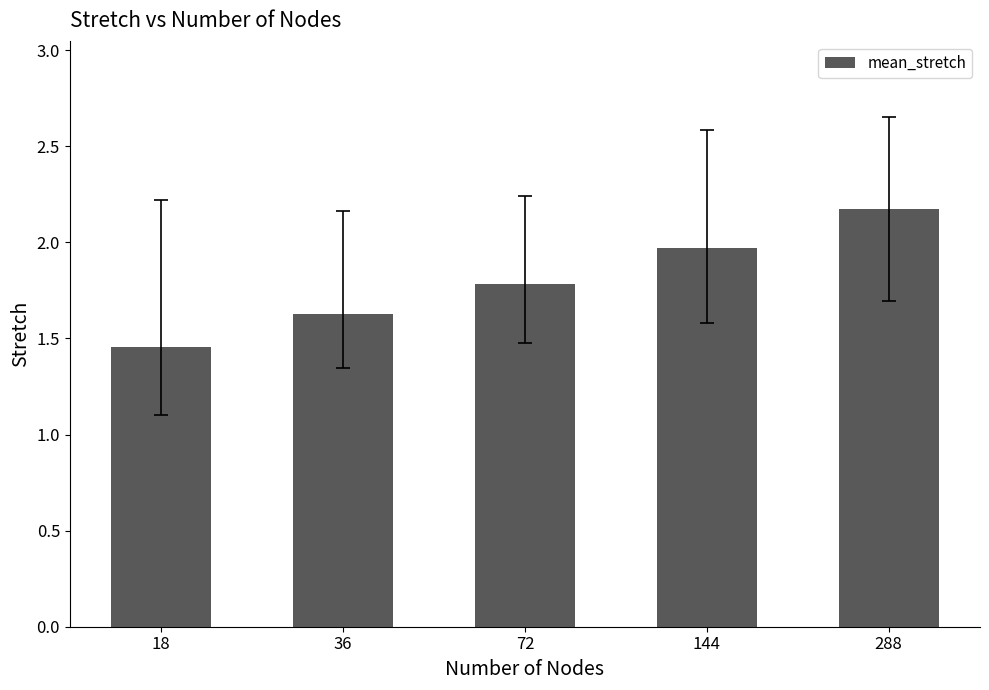

True or false: the data shows 1.8 at 72.

True